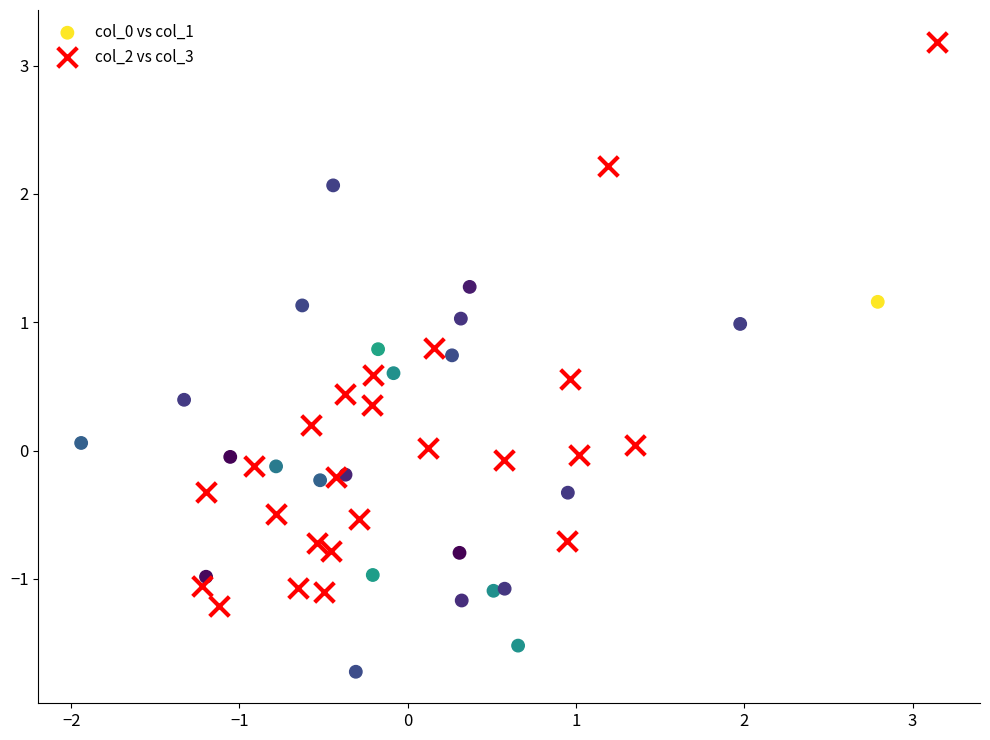

Which series has the largest Y range (max minus min)?

col_2 vs col_3